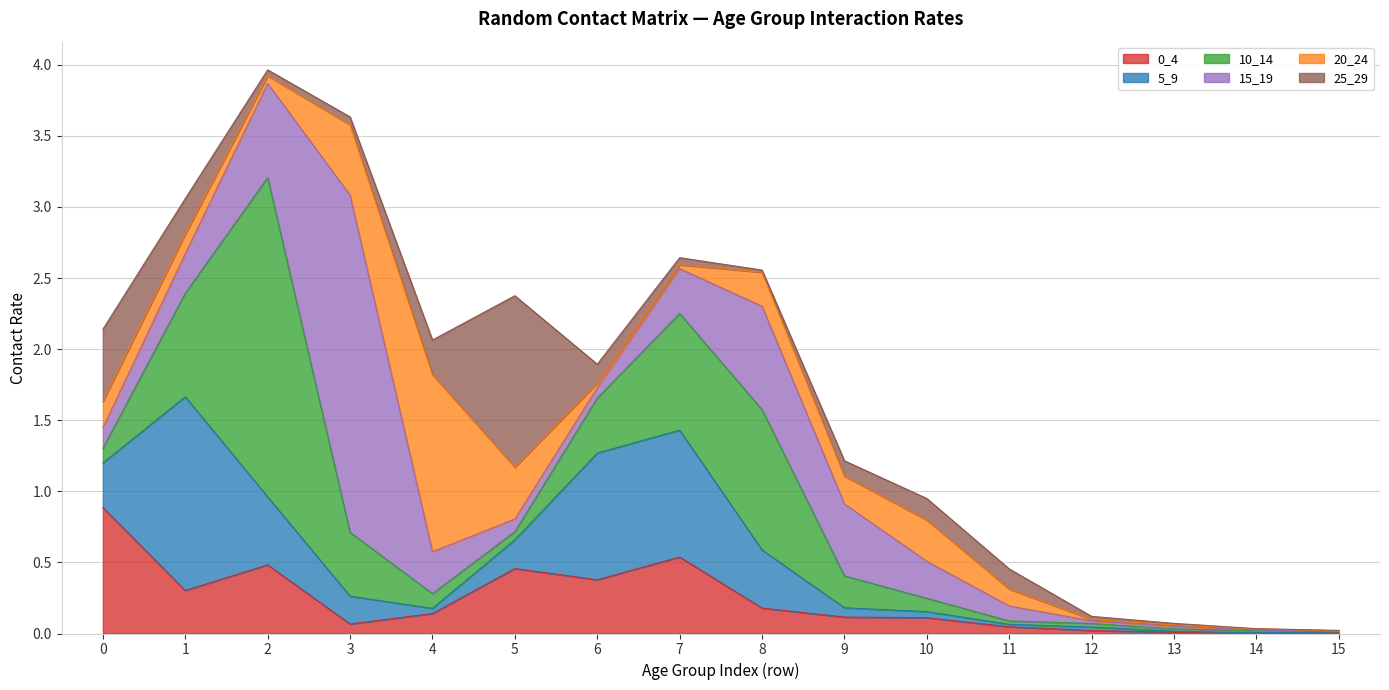

Is the value of 5_9 at 4 greater than the value of 25_29 at 15?

Yes